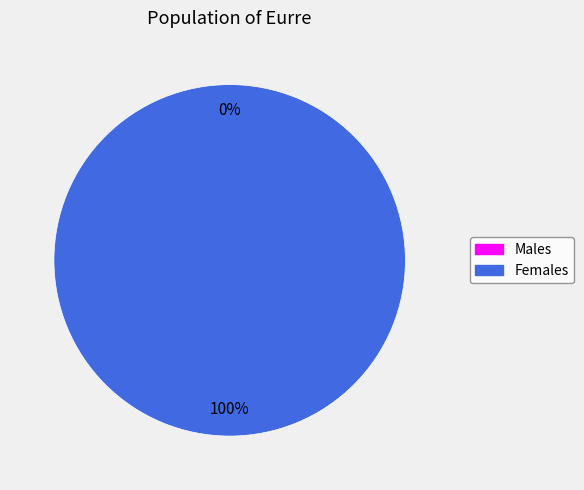

Which has a higher value, 1464569054 or 1456871997?

1464569054